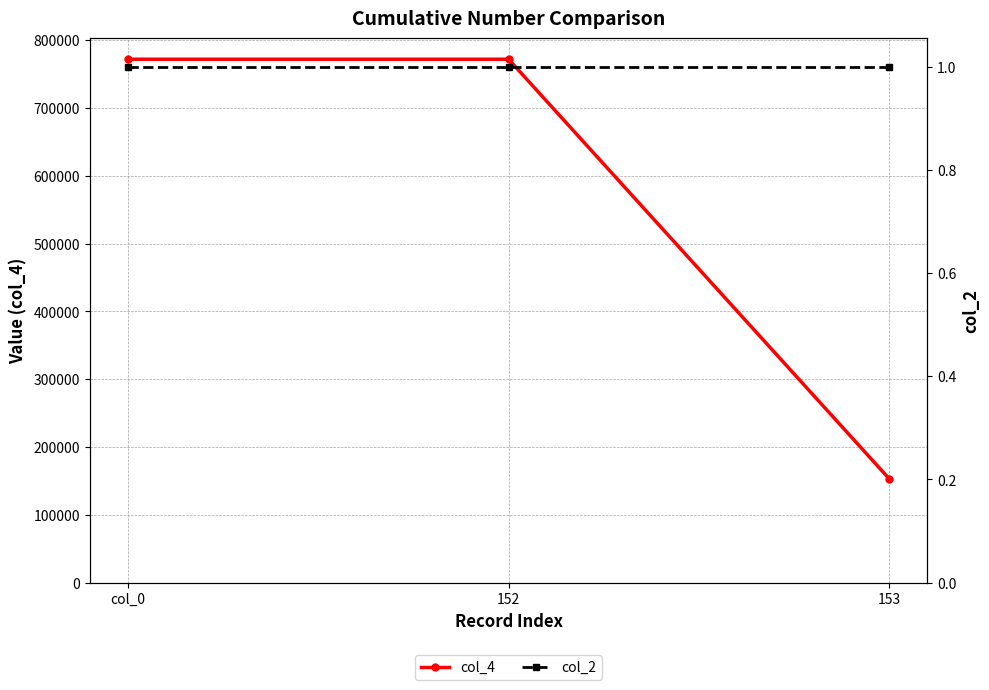

True or false: col_4 has a value of 1269568 at col_0.

False